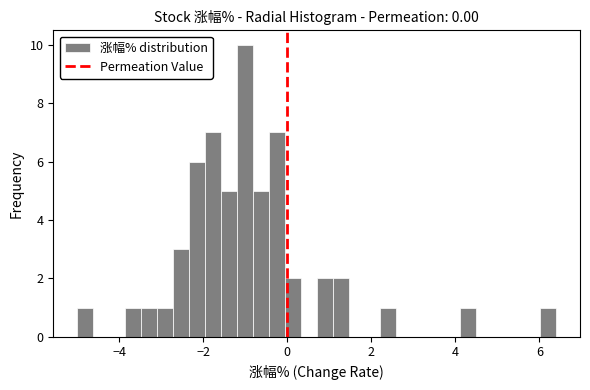

Around what value on the x-axis is the tallest bar? Give the approximate position of its centre, as read against the axis.

-1.0